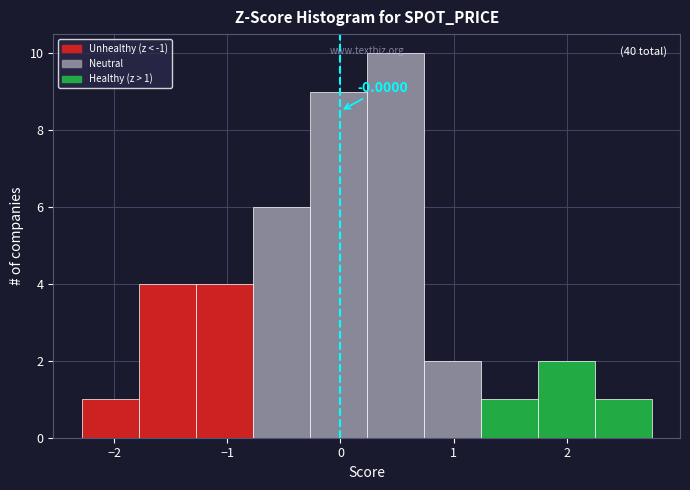

Over which range of the x-axis is the bar tallest?

0.2 to 0.7